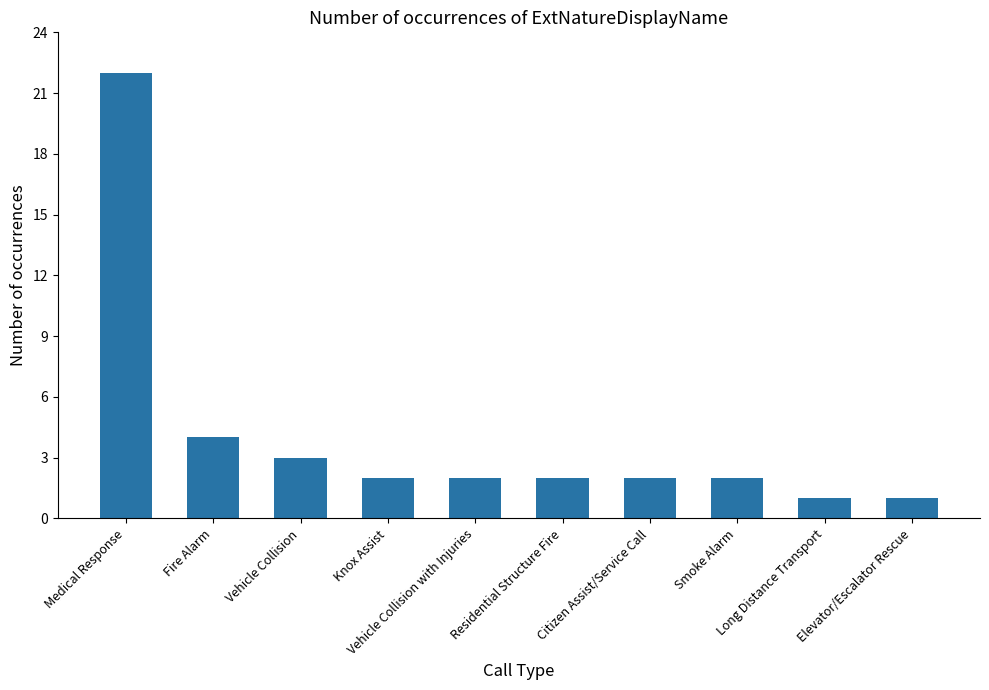

What is the greatest value displayed?

22